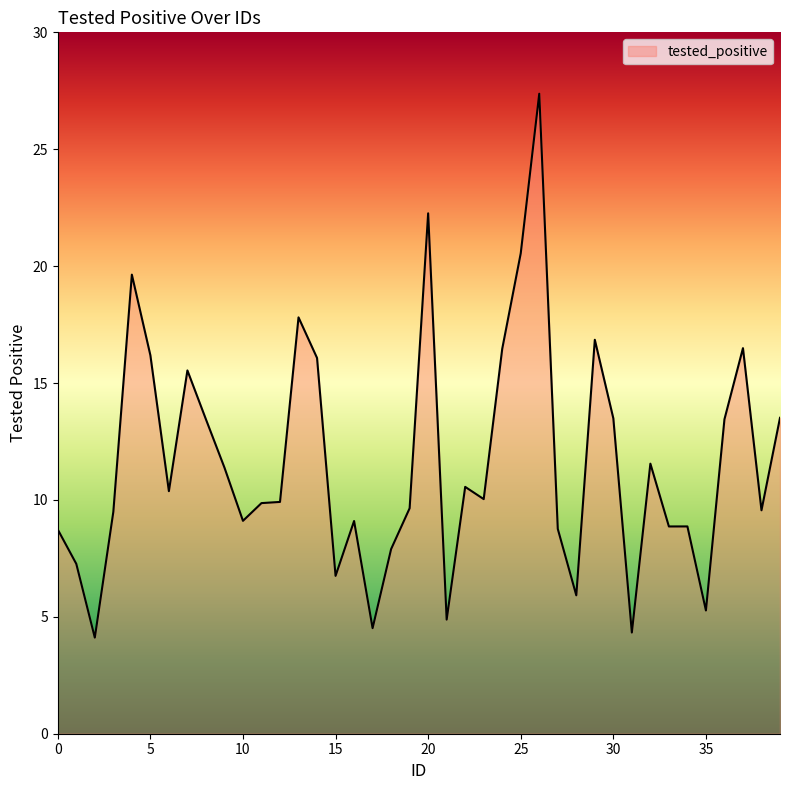

What is the difference between the maximum and minimum values?

23.3